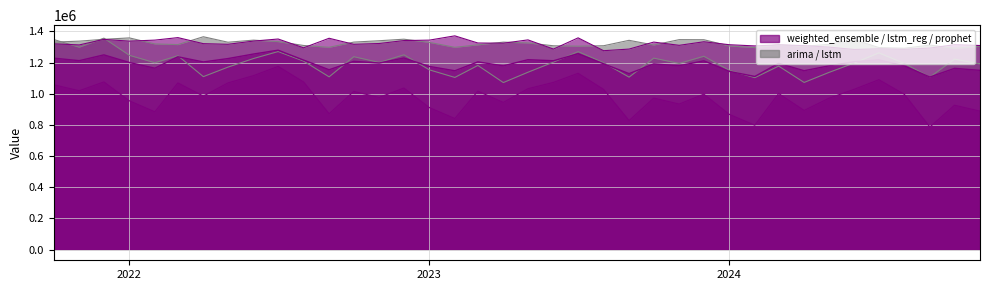

What is the sum of all prophet values?

37331444.3